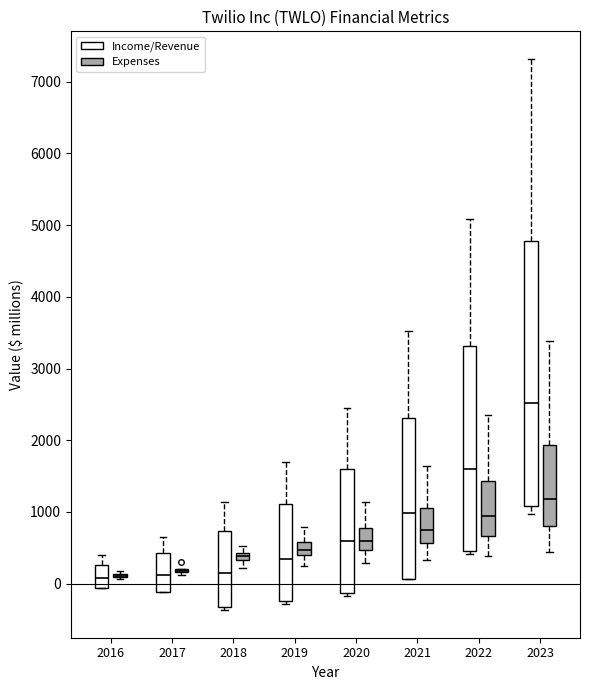

Comparing the boxes themselves (not the whiskers), which one is the tallest?

2023 (Income/Revenue)